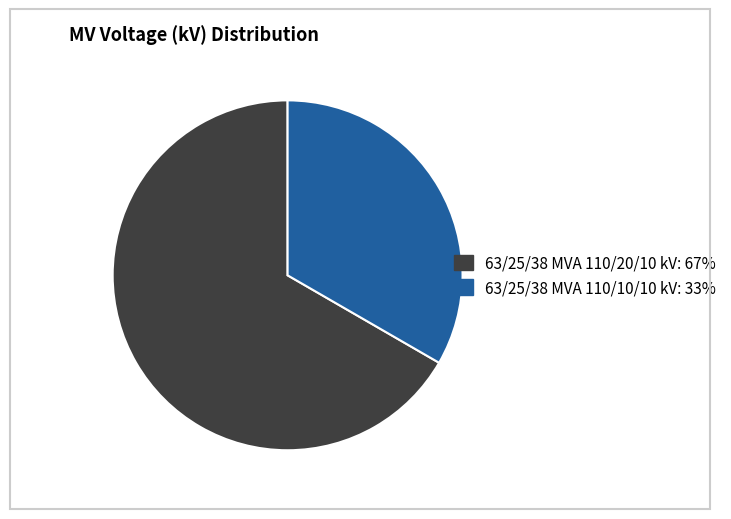

Which slice is the smallest?

63/25/38 MVA 110/10/10 kV